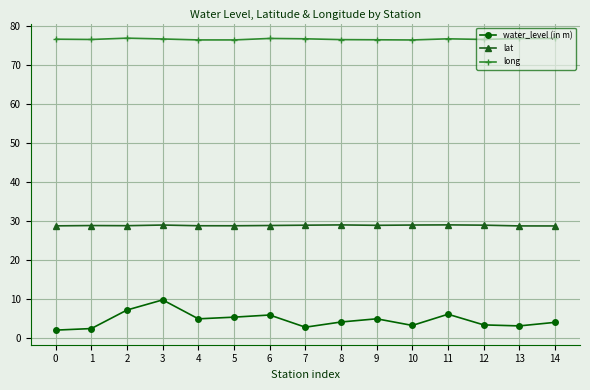

How many long values are between 76 and 77?

15